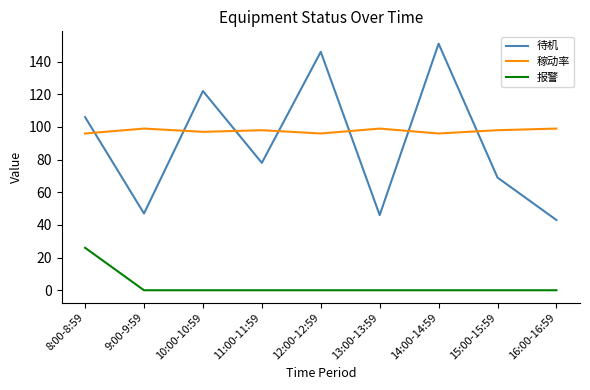

The value of 稼动率 at 8:00-8:59 is 159. True or false?

False